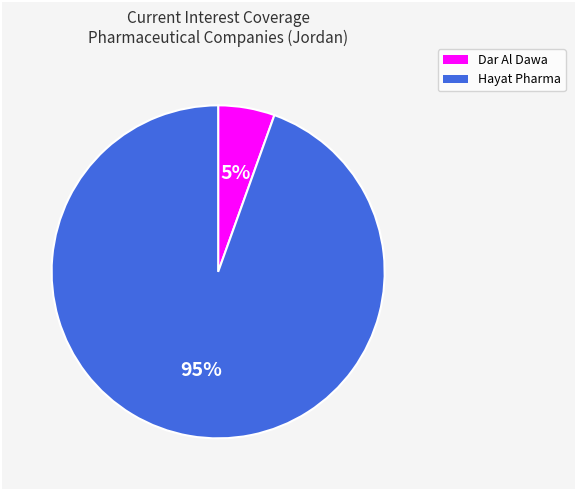

To the nearest percent, what is the average slice percentage?

50%